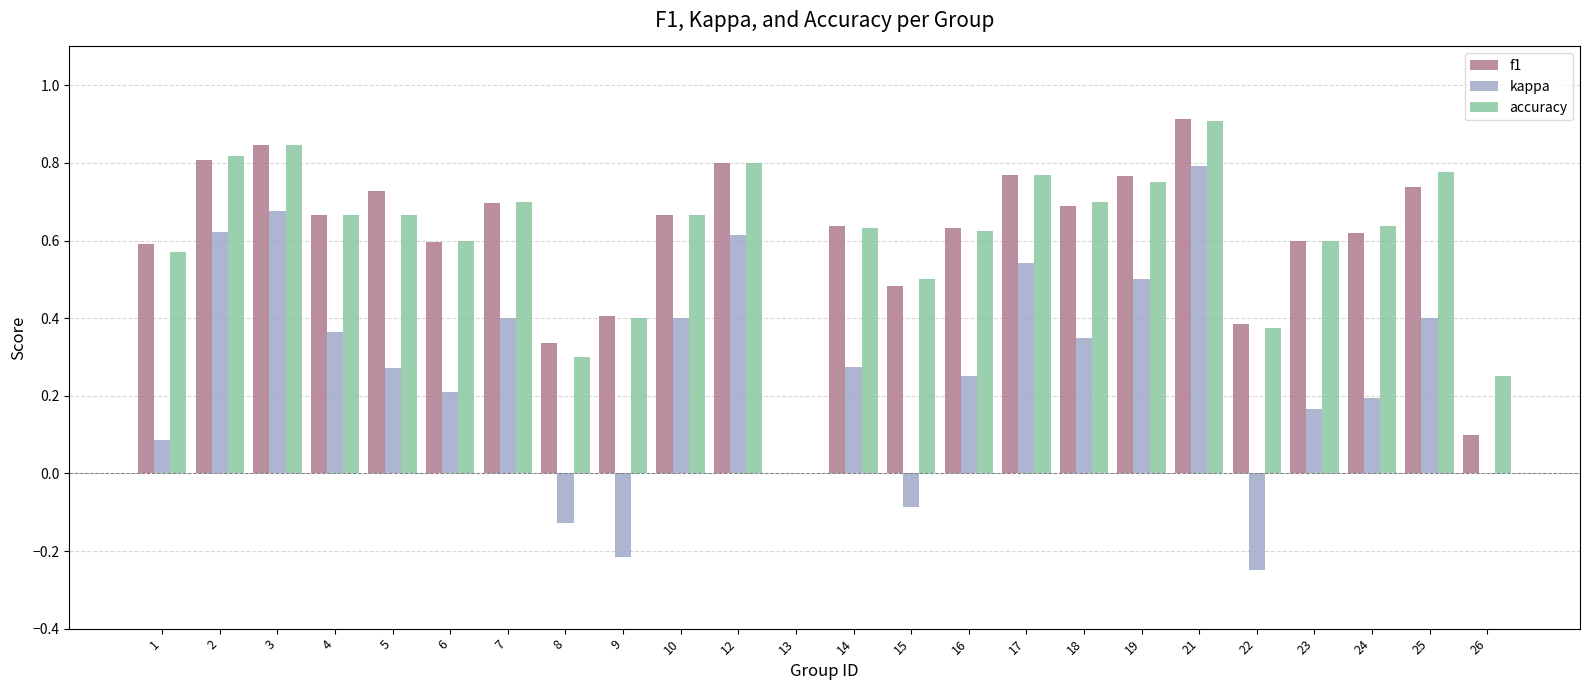

Which category has the highest value in the accuracy series?

21